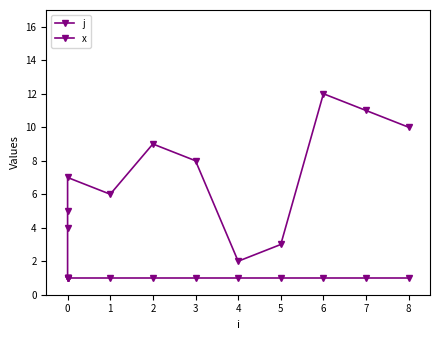

True or false: x and j intersect in this chart.

False